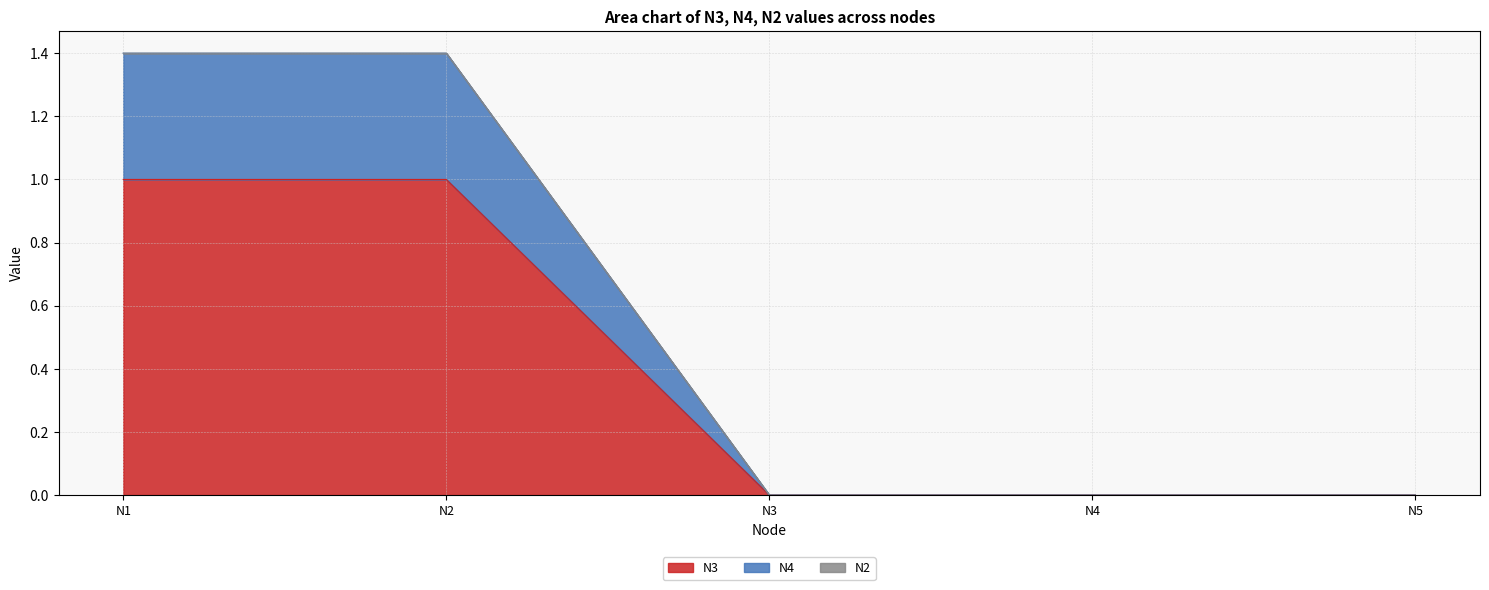

Count the N3 values in the range 0 to 1.

5